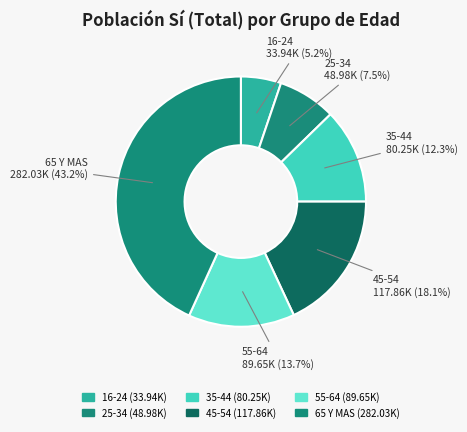

Count the number of slices in the pie.

6